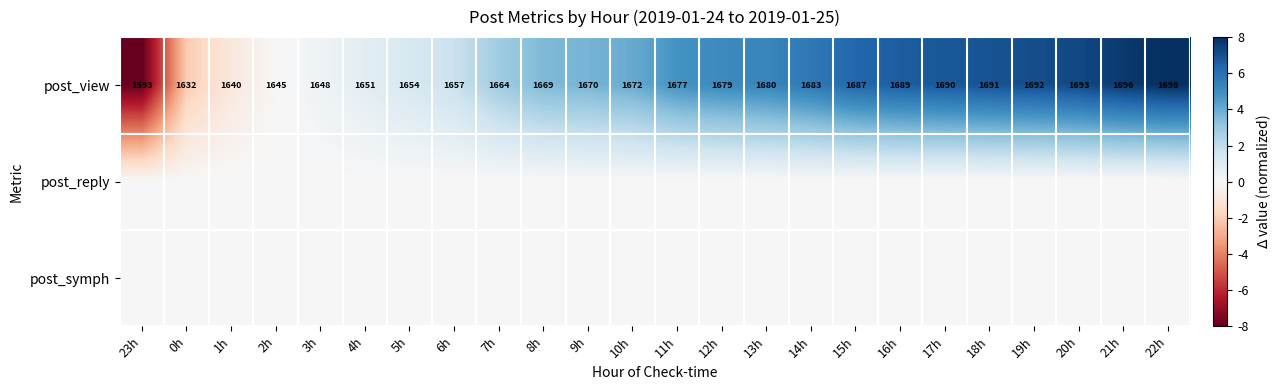

The value of post_view at 20h is 1.8. True or false?

False